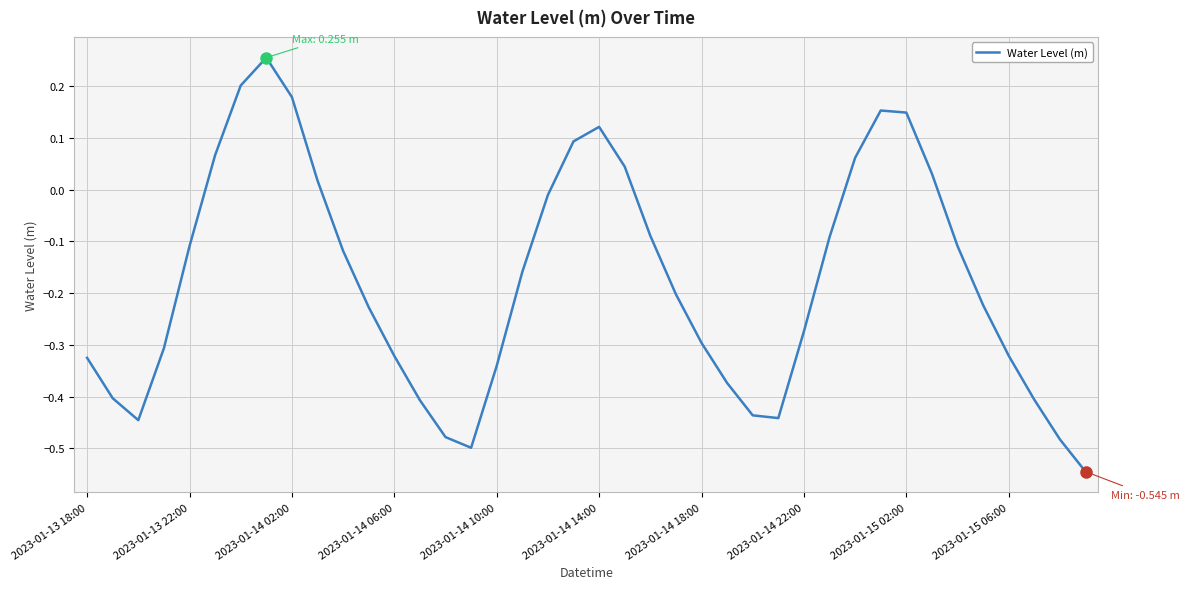

What is the difference between the maximum and minimum values?

0.8